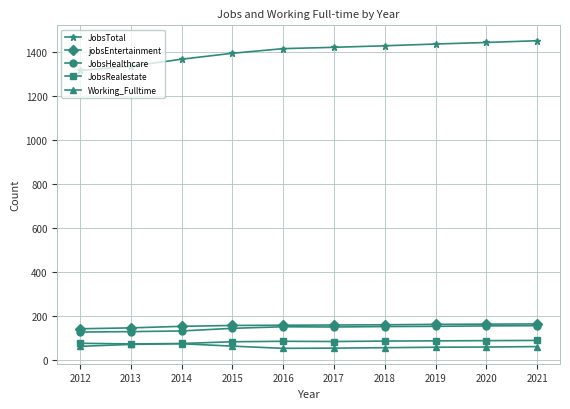

Which series has the largest range (max minus min)?

JobsTotal